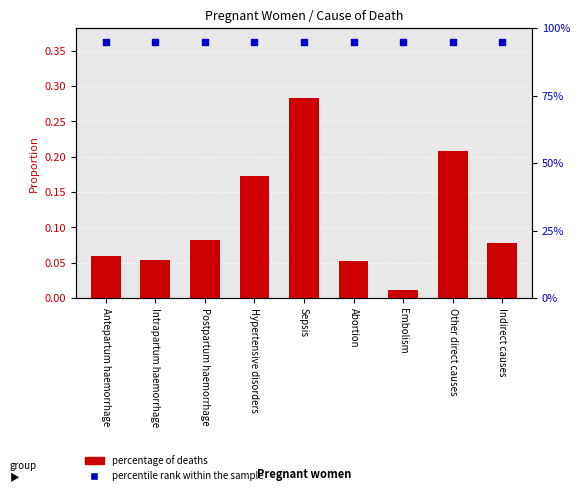

Is the value of percentile rank within the sample at Postpartum haemorrhage greater than the value of percentage of deaths at Indirect causes?

Yes